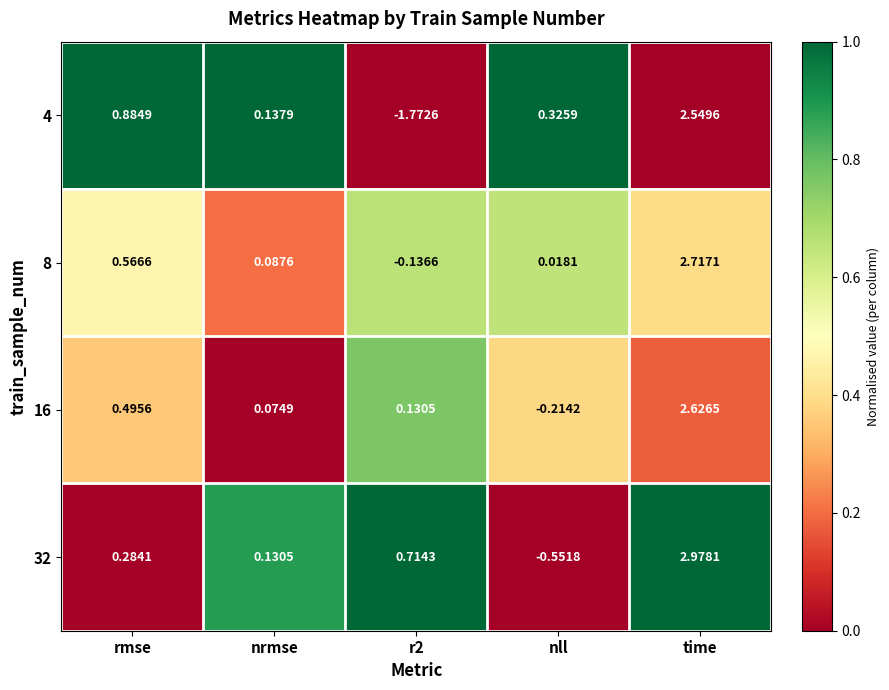

Where is 4 nearest to the value 0?

nrmse